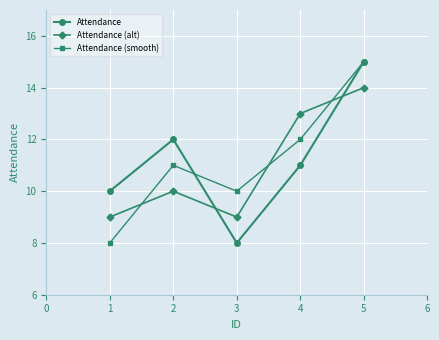

True or false: Attendance (smooth) has more than 1 interior local peaks.

False